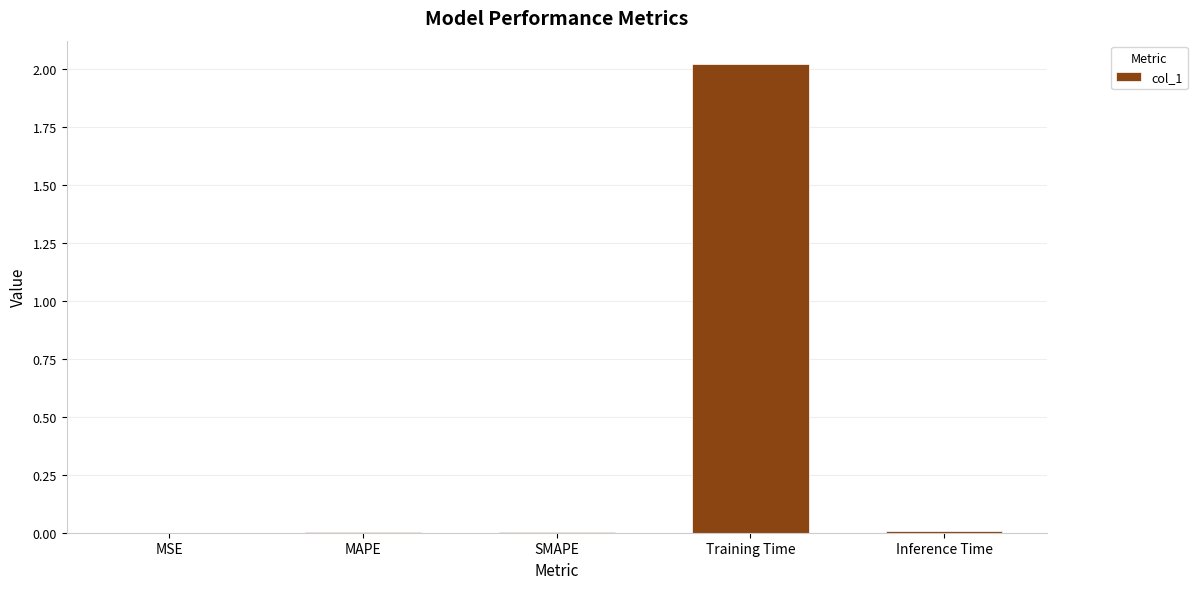

Are the bars horizontal?

No